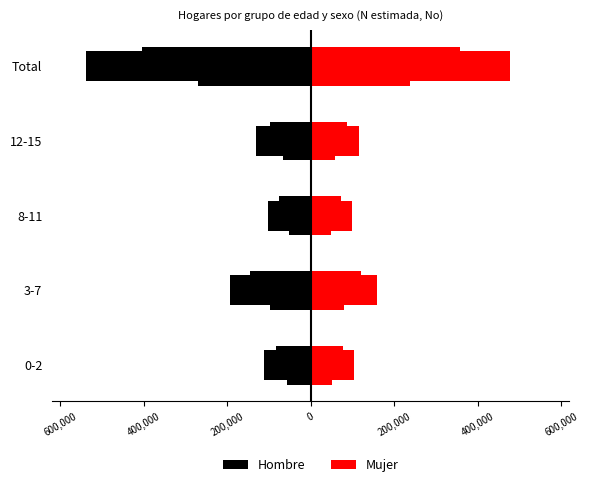

What is the value of the Hombre bar at the 2nd from the left?

-193224